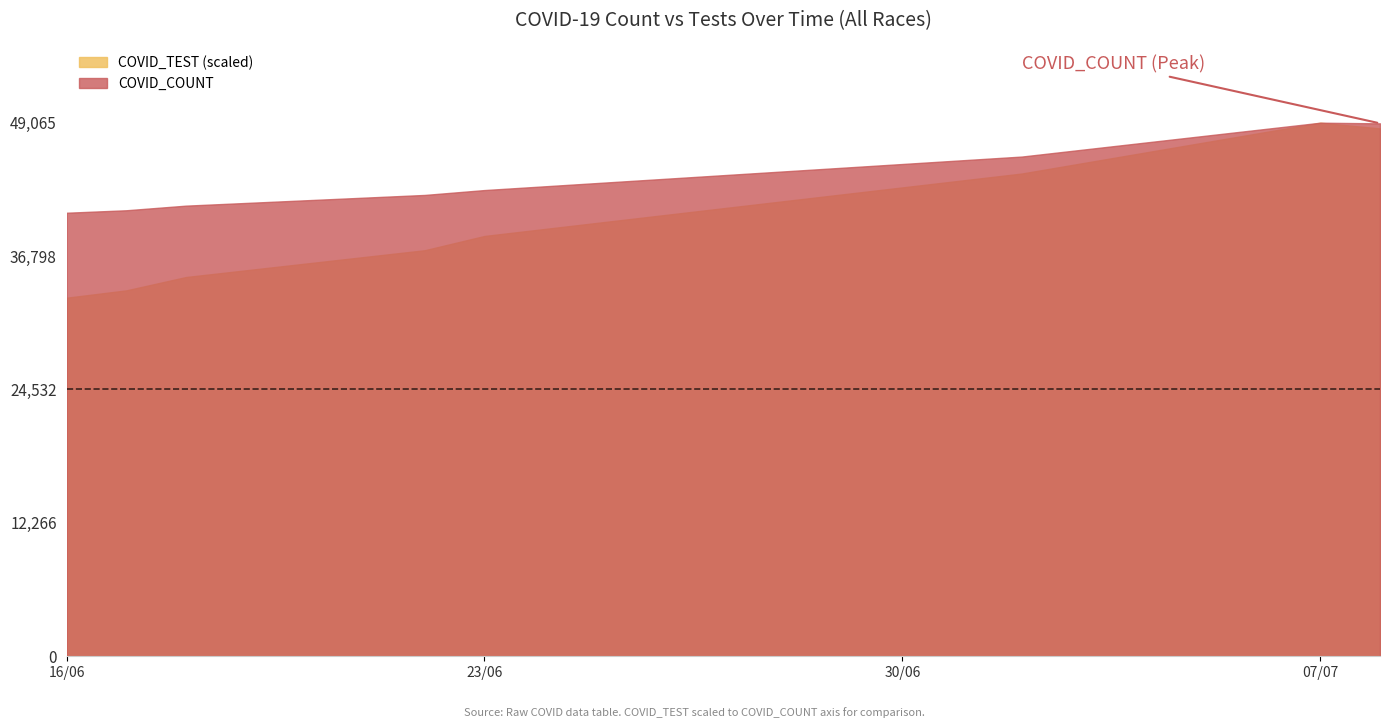

Which series has the largest range (max minus min)?

COVID_TEST (scaled)